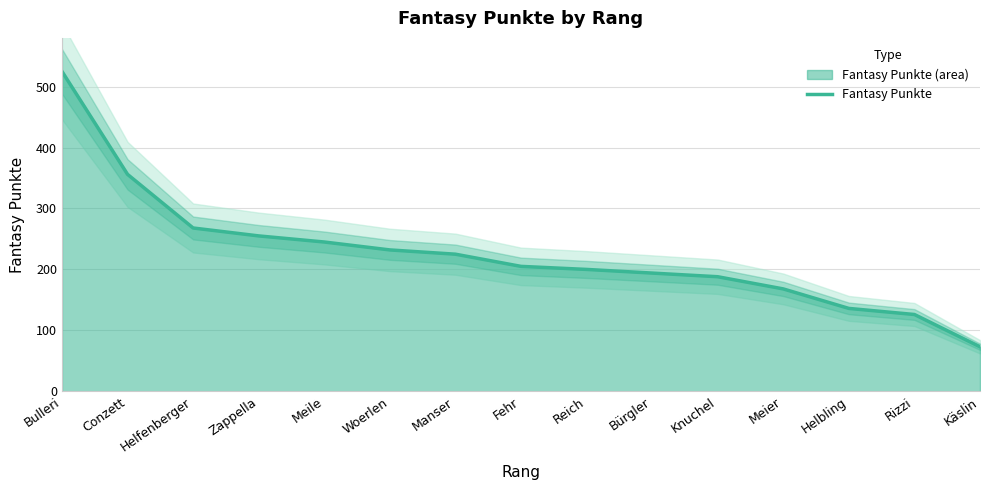

True or false: the data has more than 0 interior local peaks.

False